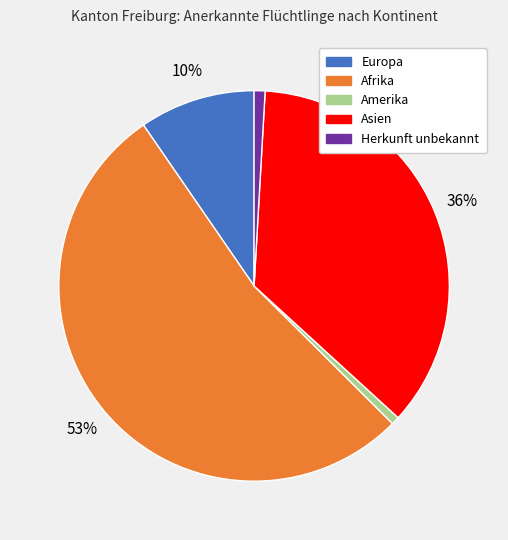

To the nearest percent, what is the average slice percentage?

20%